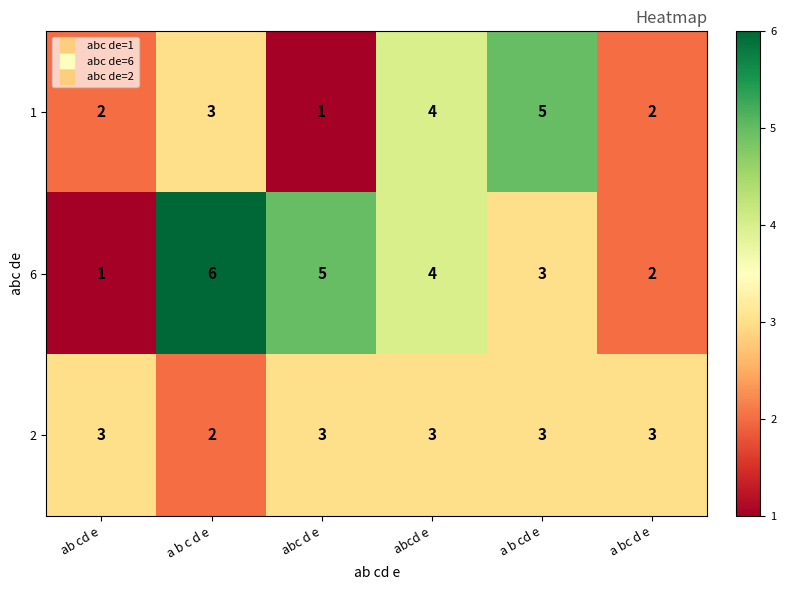

How many 1 values are between 2 and 4?

4